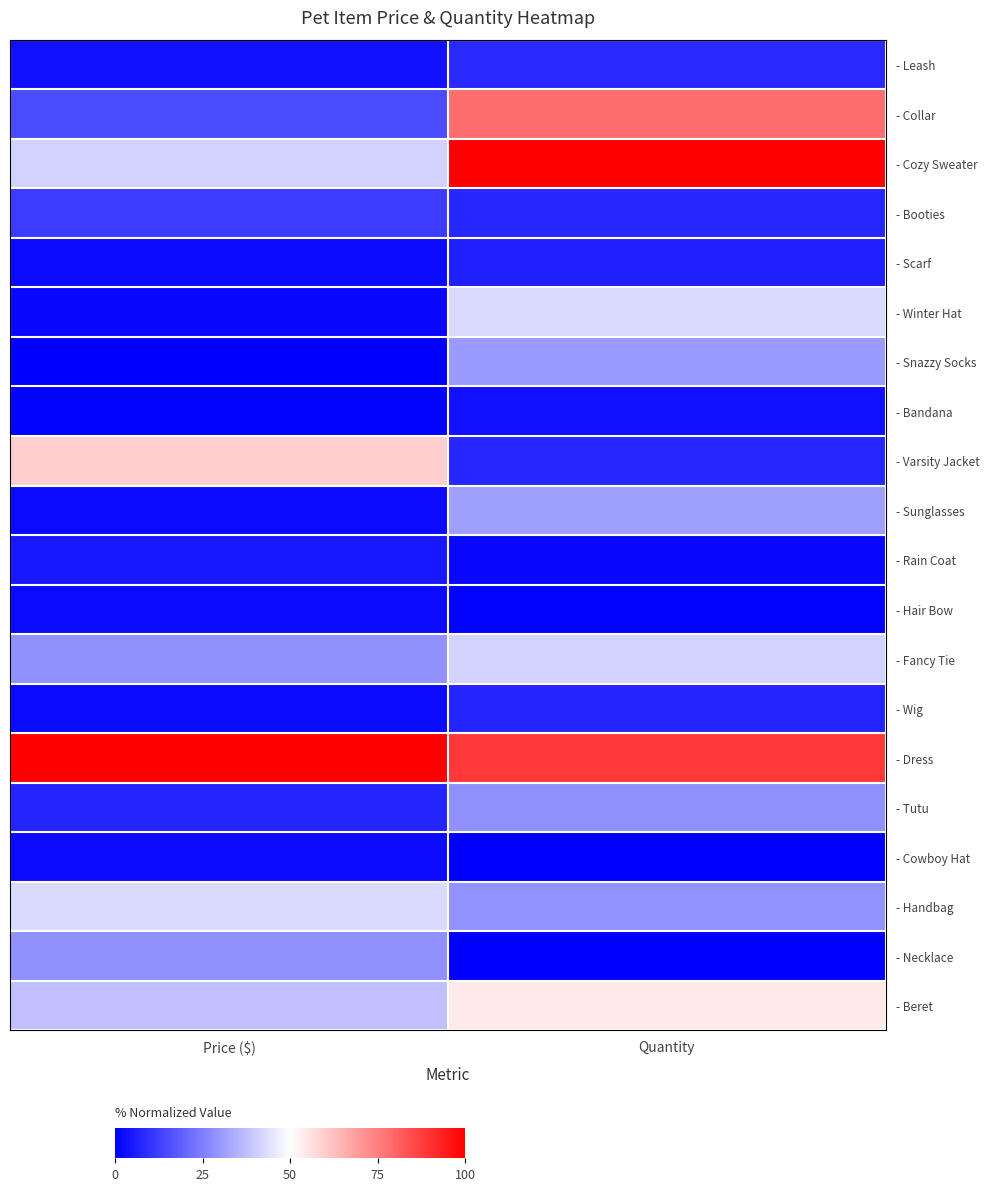

Which series has the largest total across all categories?

- Dress